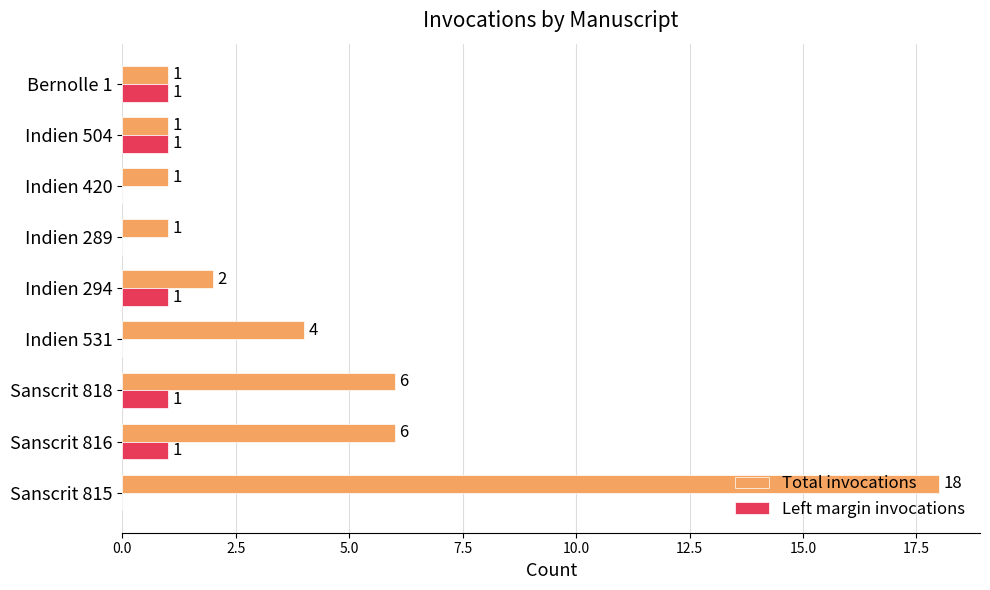

At which category is the sum across all series the highest?

Sanscrit 815